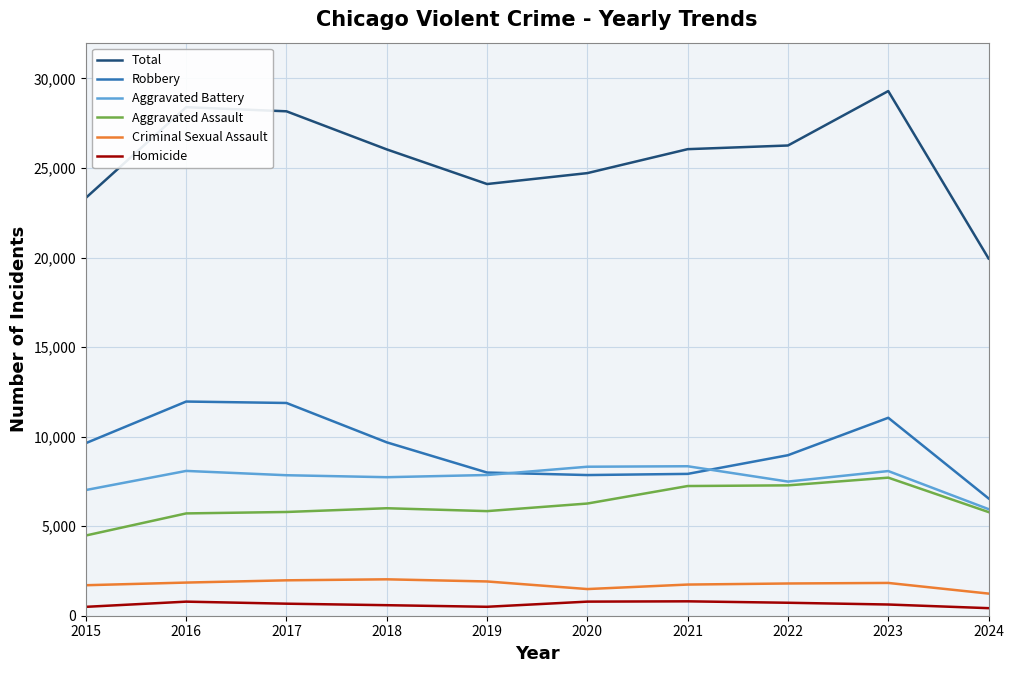

The value of Homicide at 2020 is 787. True or false?

True